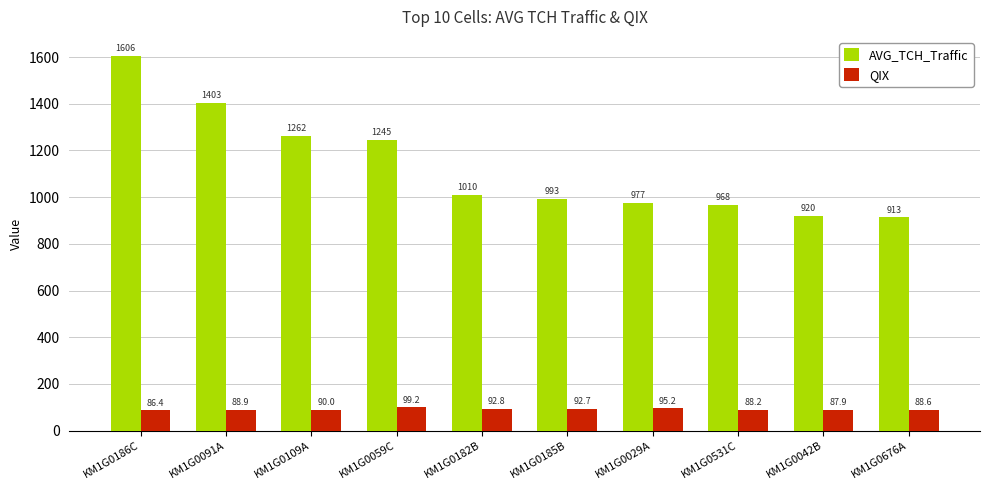

List the series in order of their peak value, lowest first.

QIX, AVG_TCH_Traffic